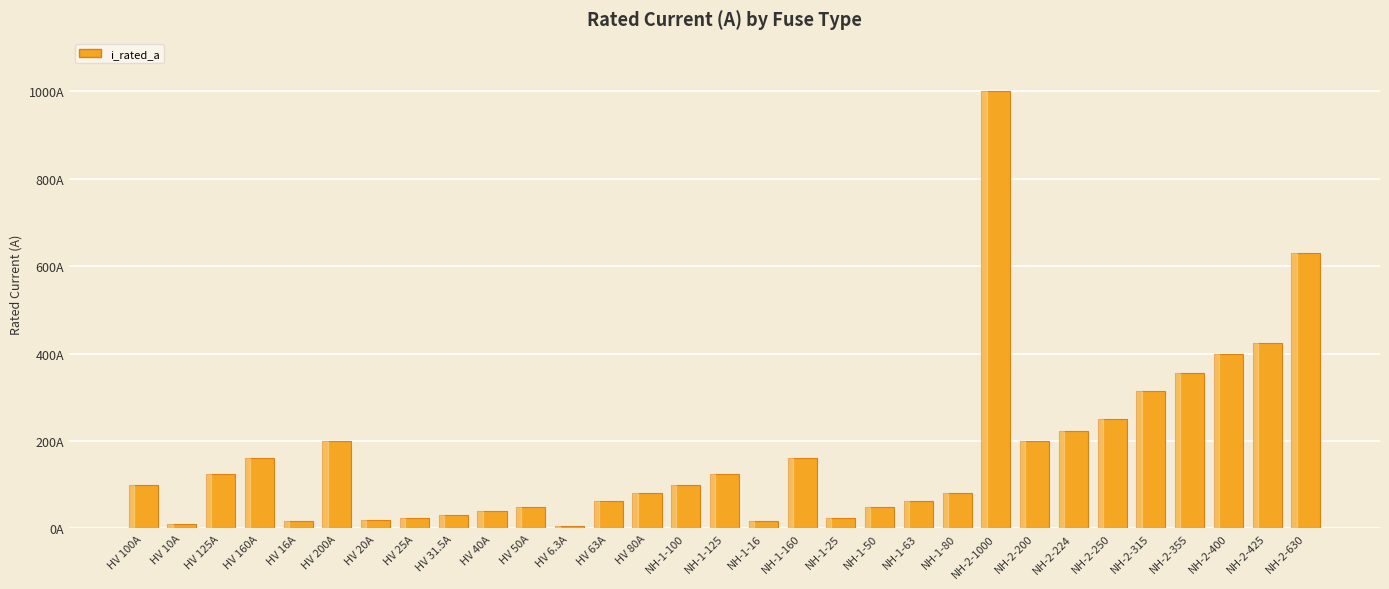

What is the value of the 30th bar from the left?

425.0